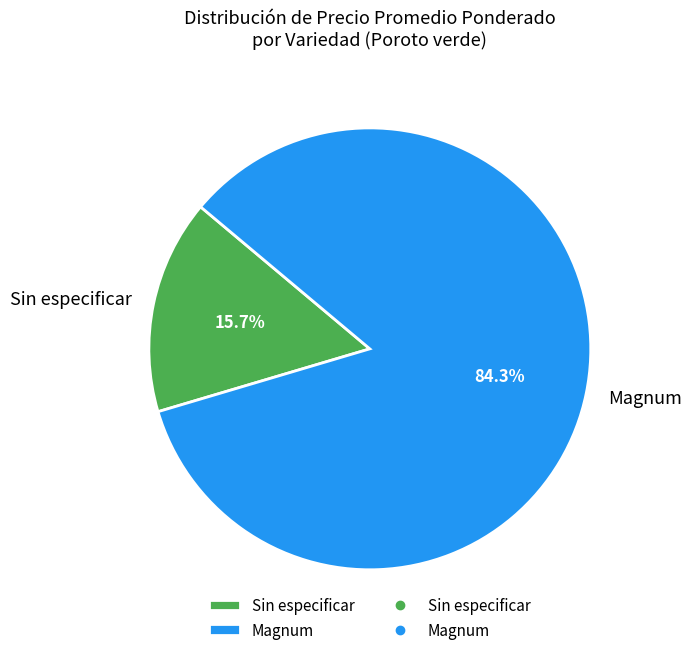

Is there any slice that represents more than half of the pie?

Yes